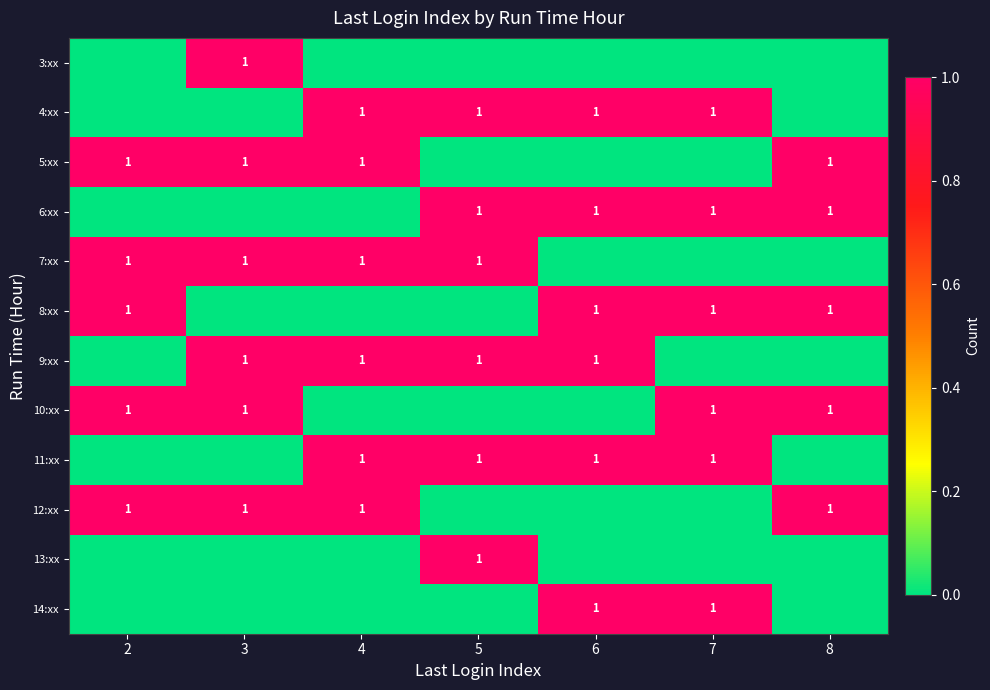

The value of row_1 at 7 is 1. True or false?

False